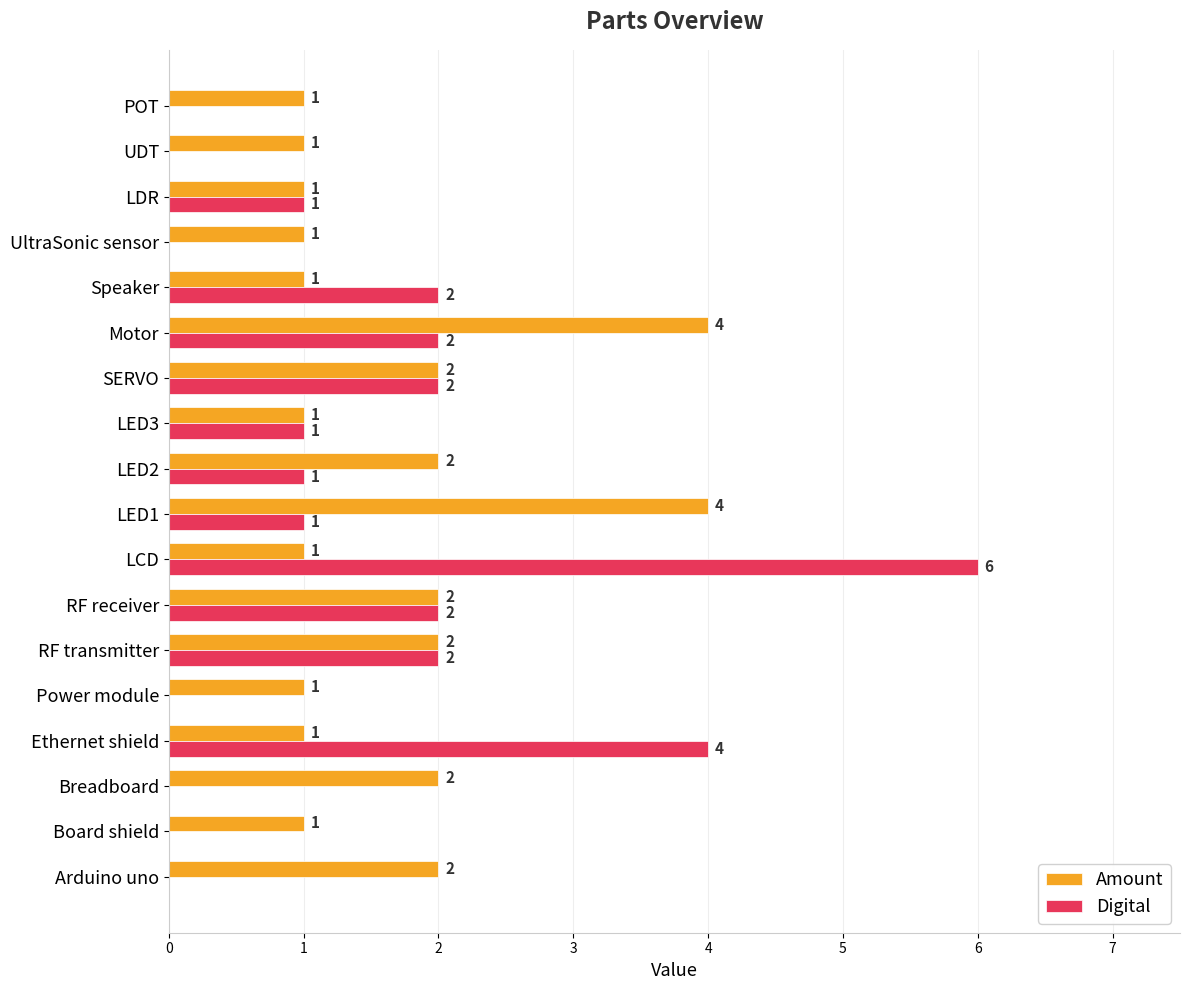

What are all the series names shown in the legend?

Amount, Digital